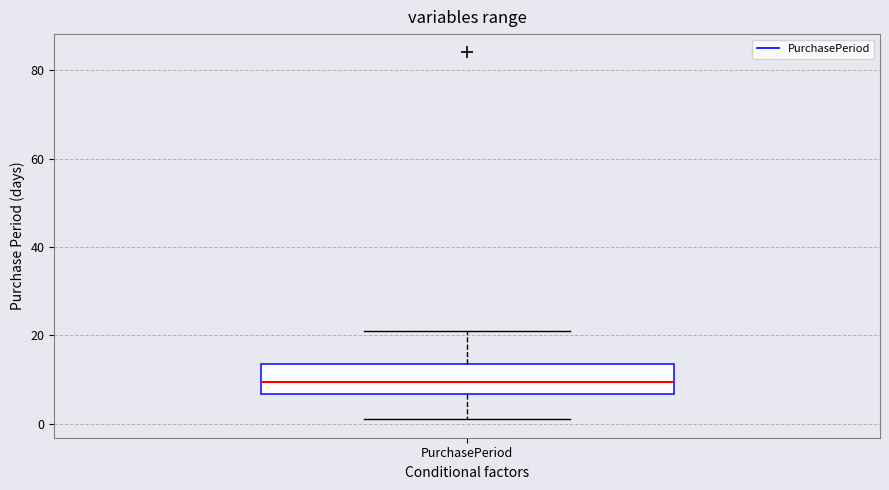

Transcribe this box plot: give where the median line is, the range the box spans, and where the two whiskers end, as read against the y-axis. The values are not printed on the chart, so give them approximately, as read against the axis.

median 10, box 6 to 14, whiskers 2 to 22